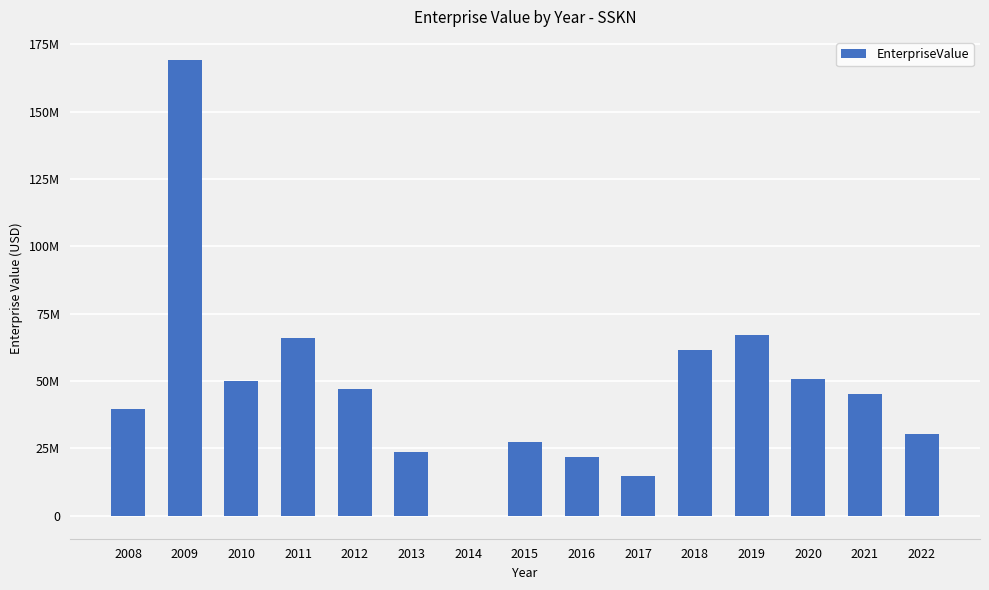

What is the average value?

47621468.4